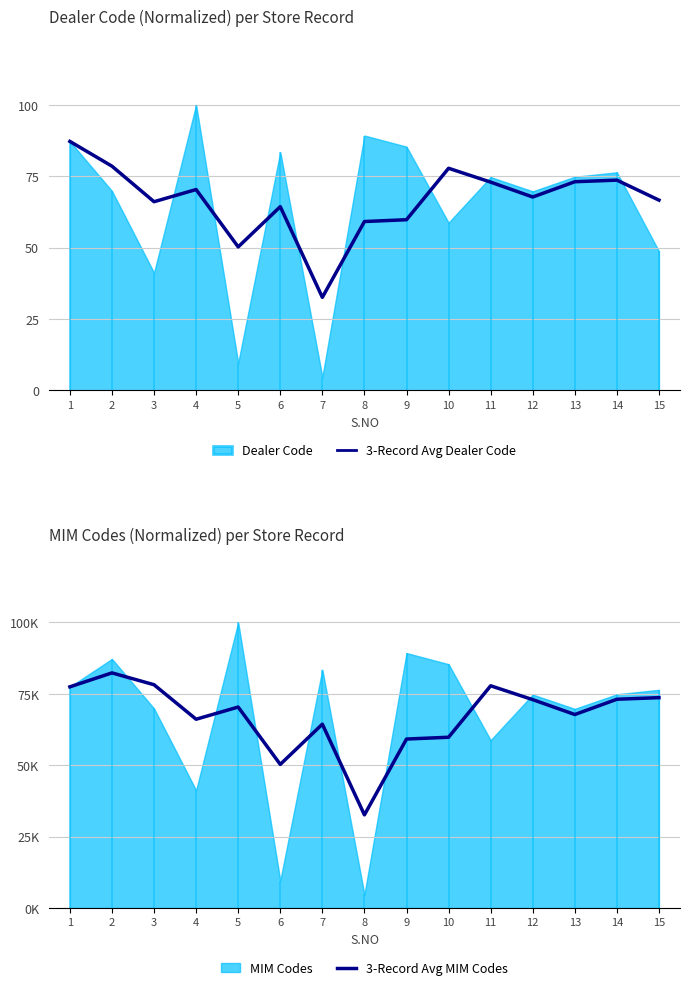

The 3-Record Avg Dealer Code series shows 18.3 at 15. True or false?

False